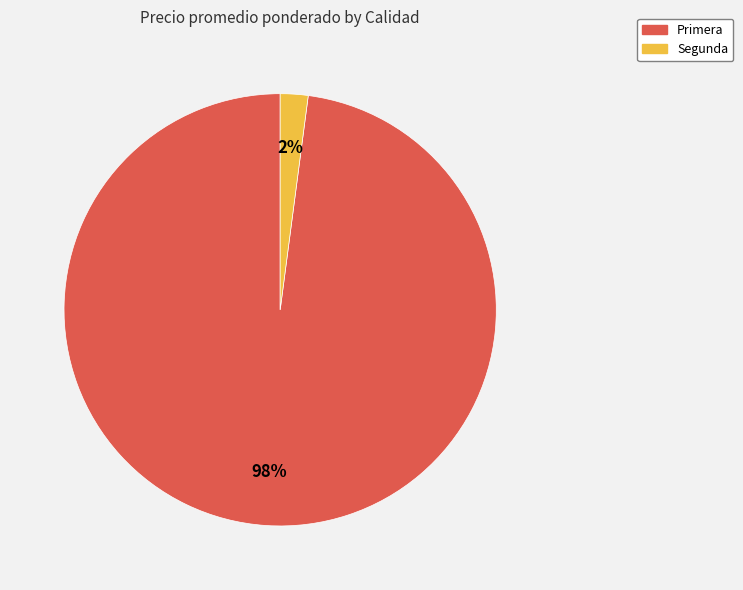

Is it true that Segunda is 15% of the pie?

False